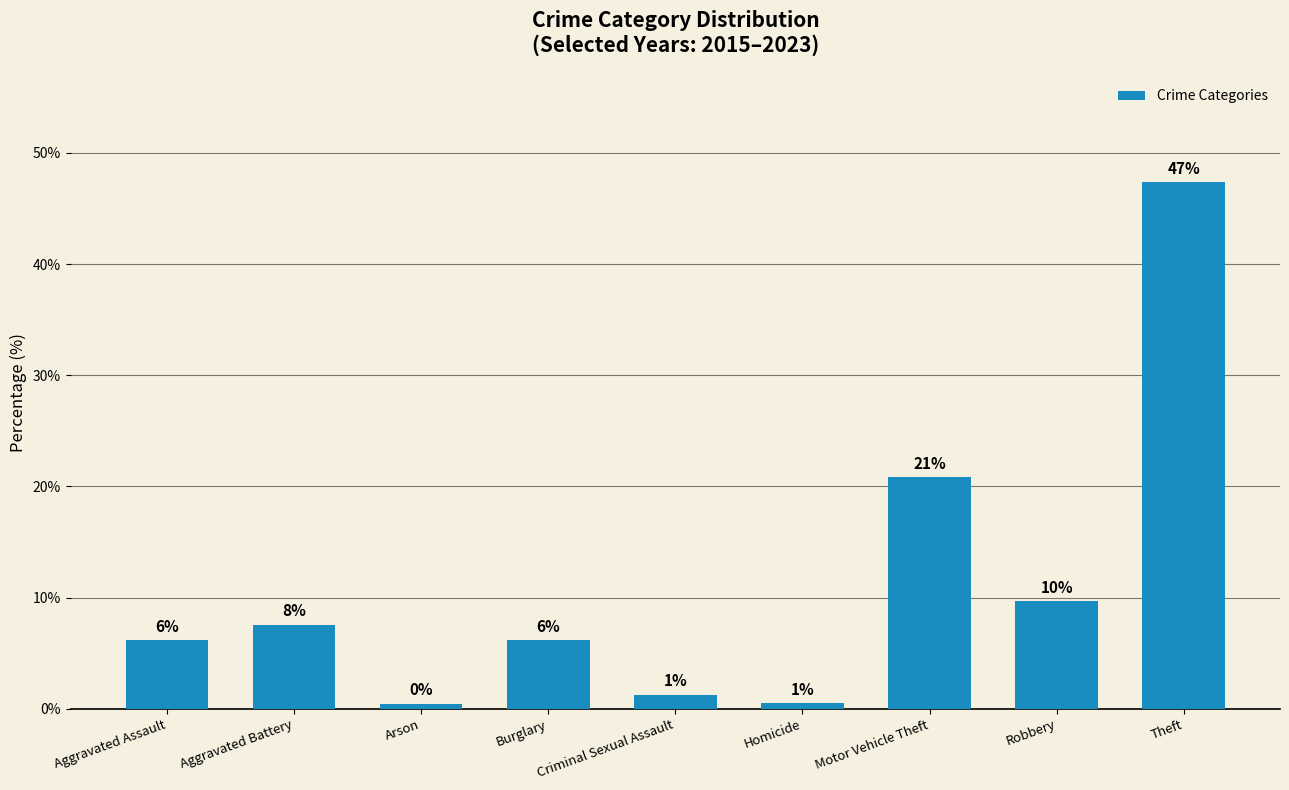

Are the bars horizontal?

No